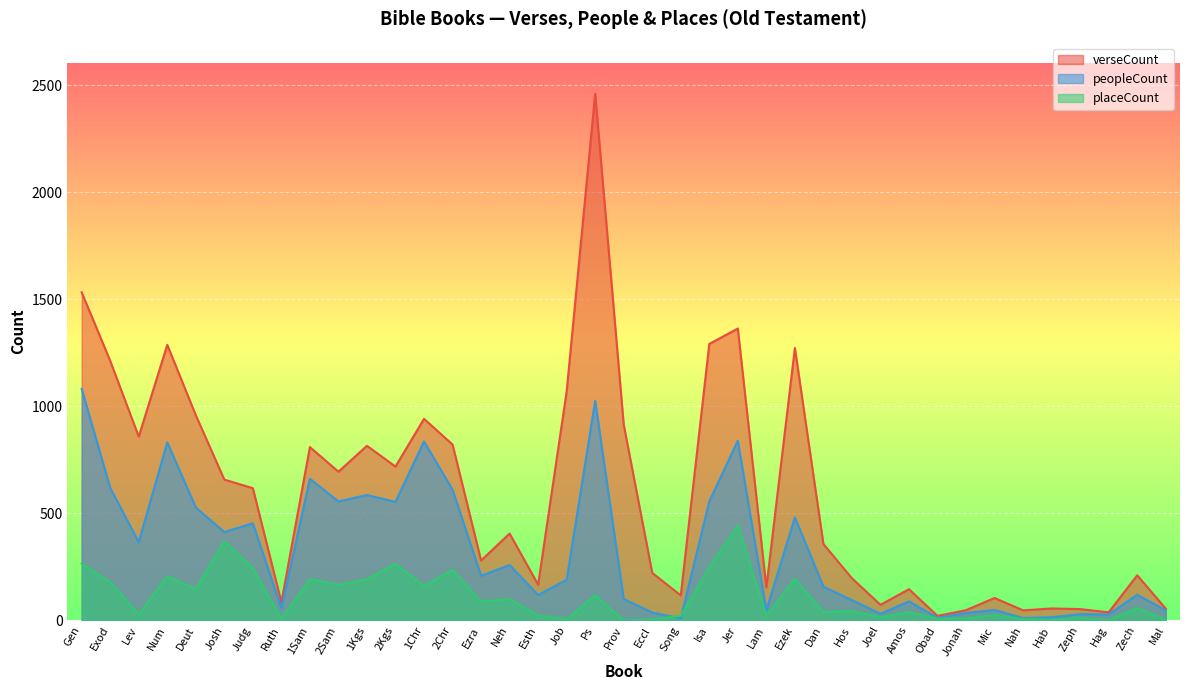

What is the label of the 27th point from the right?

1Chr